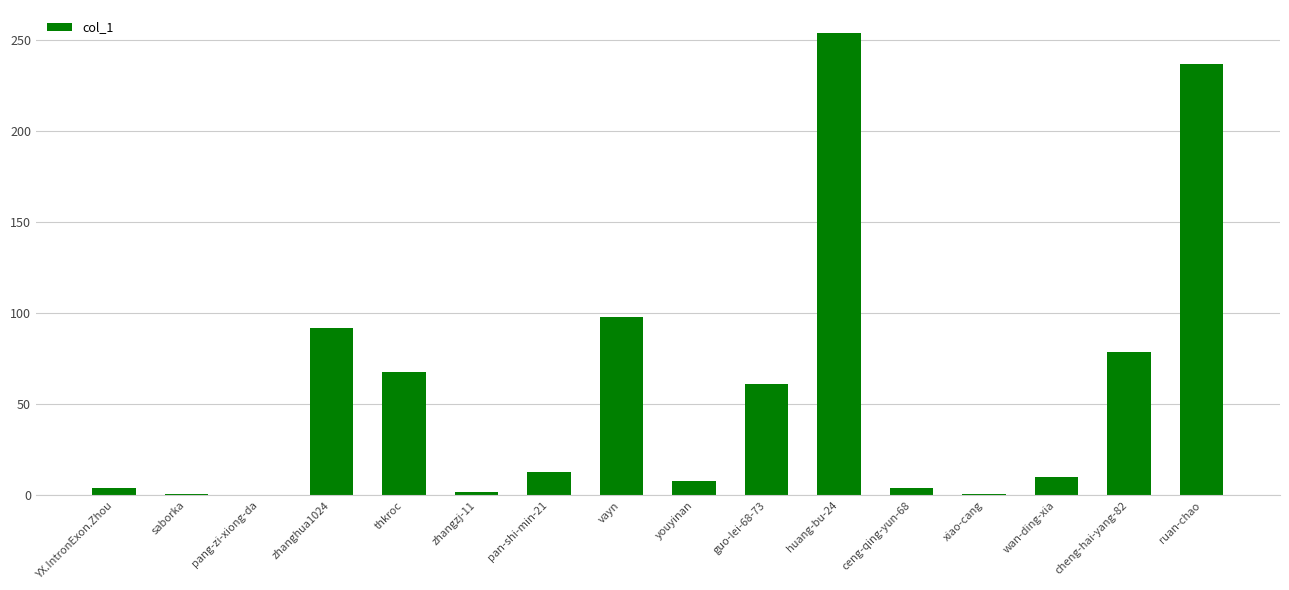

Is it true that the value at pan-shi-min-21 is 13?

True